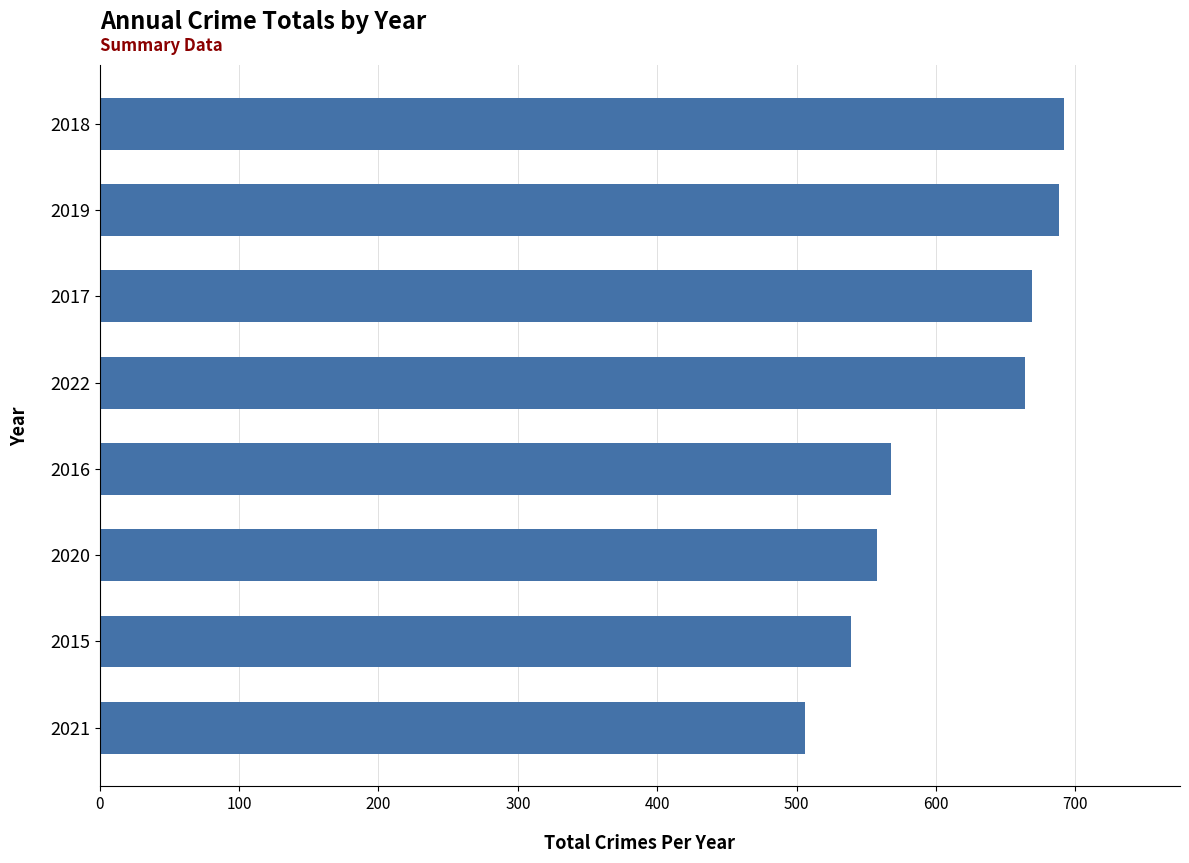

Reading bottom to top, transcribe all the data shown in this chart.

506	539	558	568	664	669	688	692